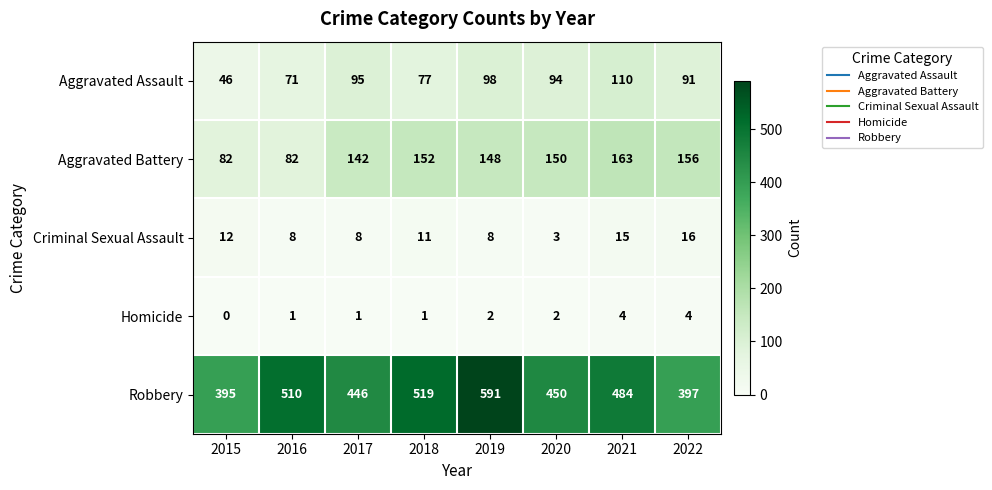

What is the total value across all series at 2022?

664